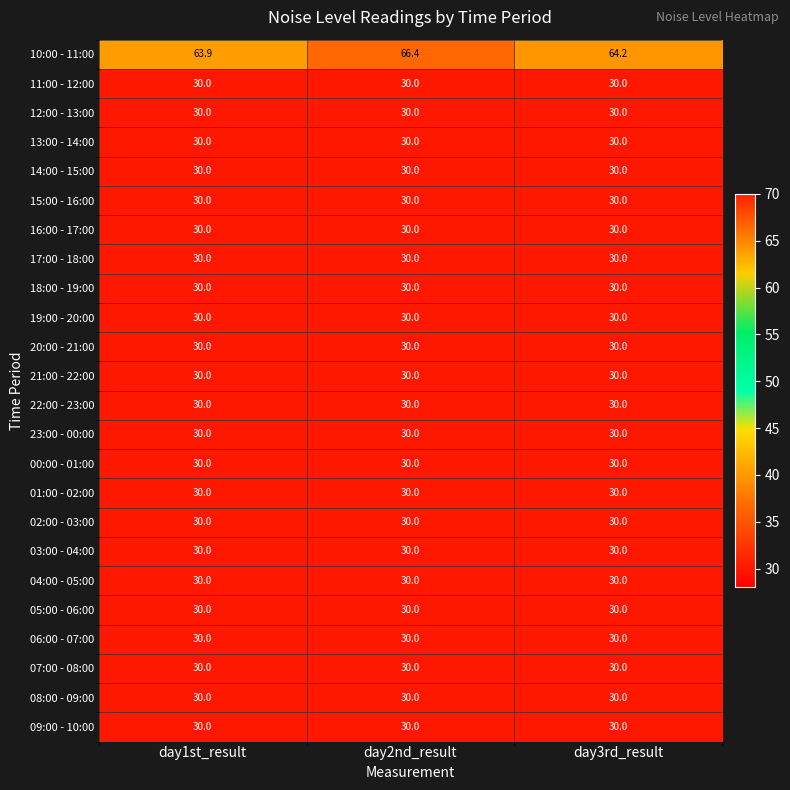

Is it true that 16:00 - 17:00 equals 40.2 at day3rd_result?

False